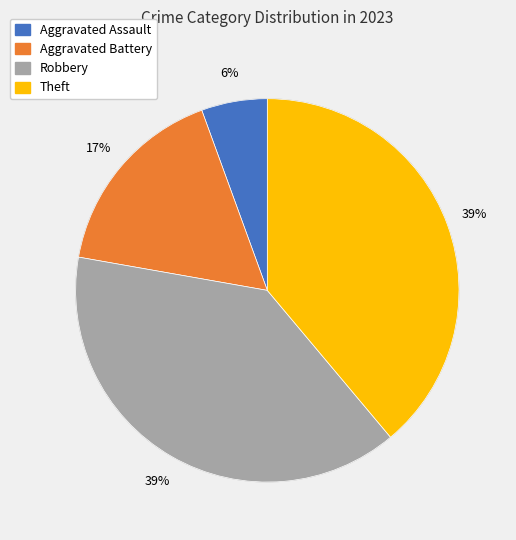

The Robbery slice represents 24% of the pie. True or false?

False